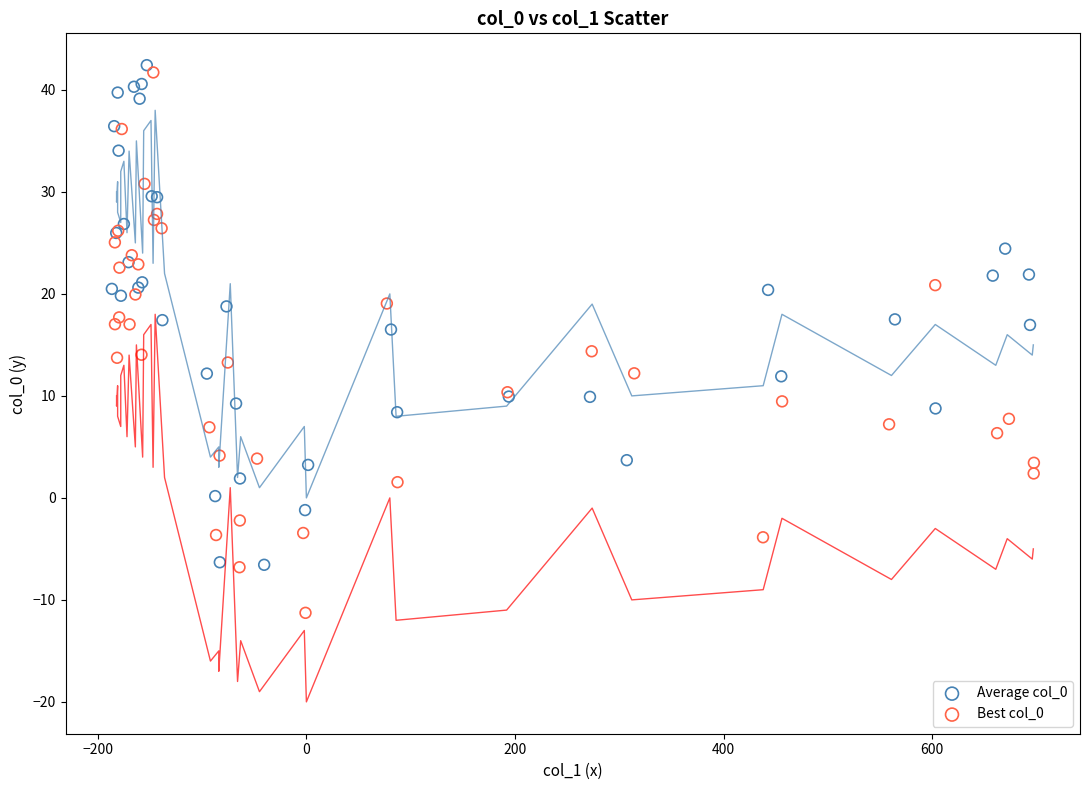

Which series has the largest Y range (max minus min)?

Best col_0